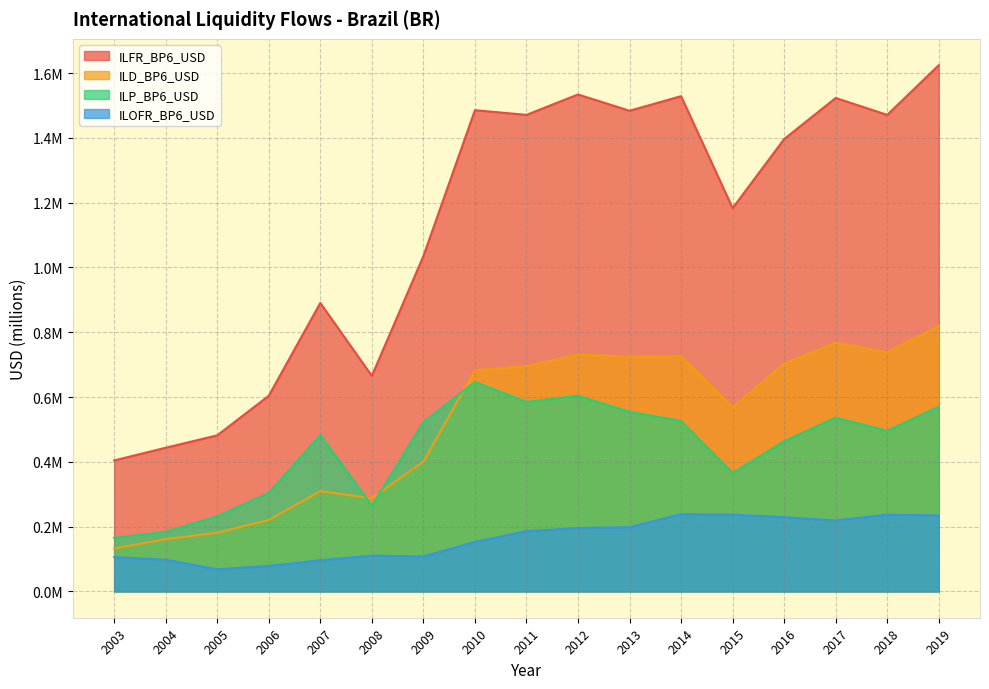

What is the total value across all series at 2012?

3064708.0